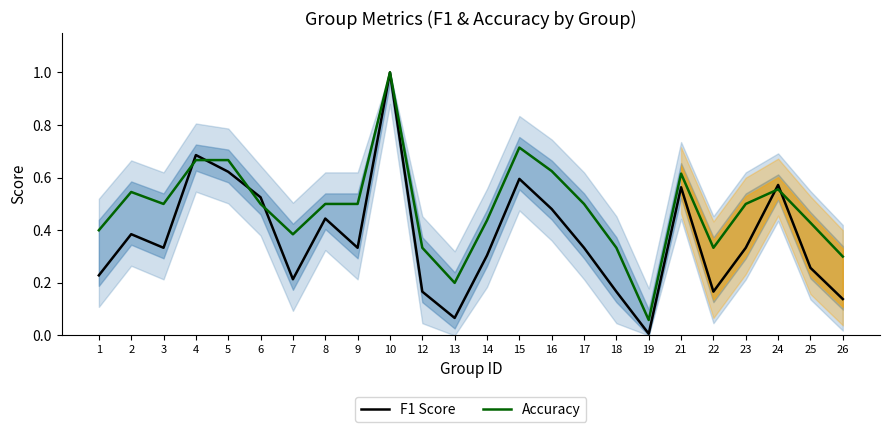

Rank the series at 21 from lowest to highest value.

F1 Score, Accuracy